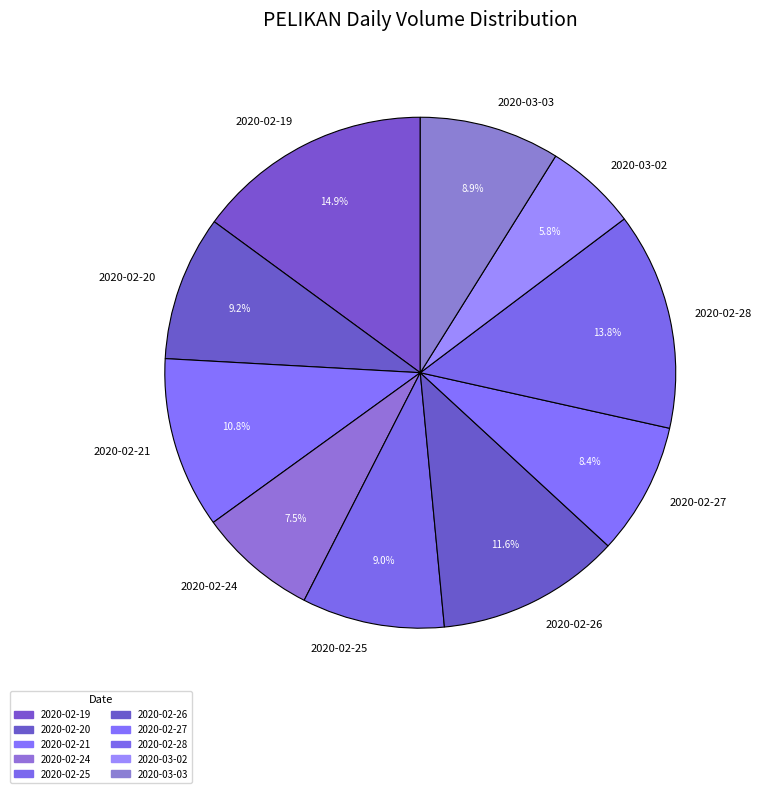

To the nearest percent, what portion does 2020-02-21 represent?

11%